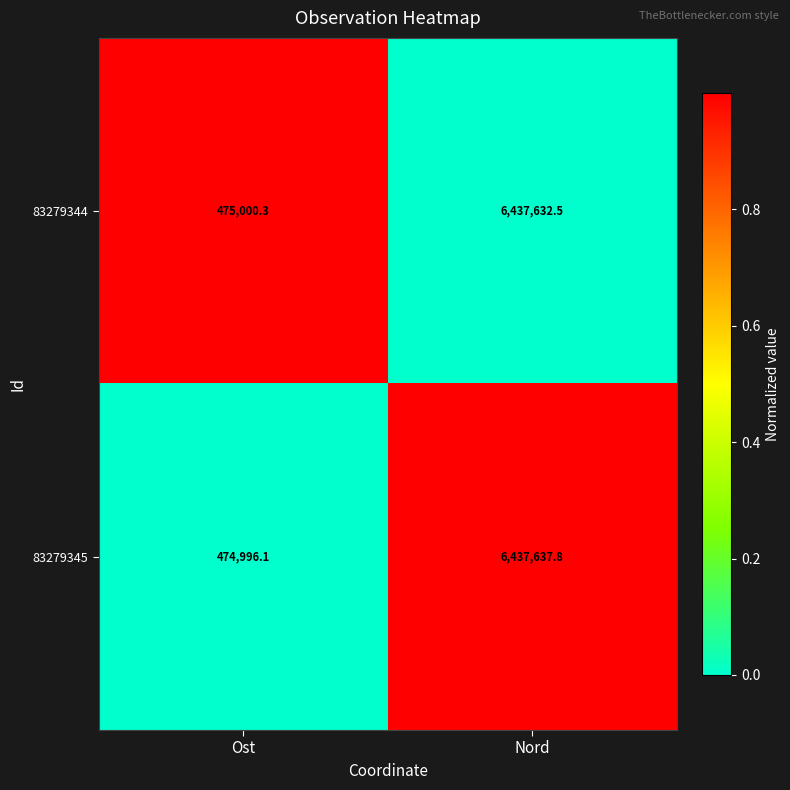

Read the 83279345 value at Ost.

474996.1